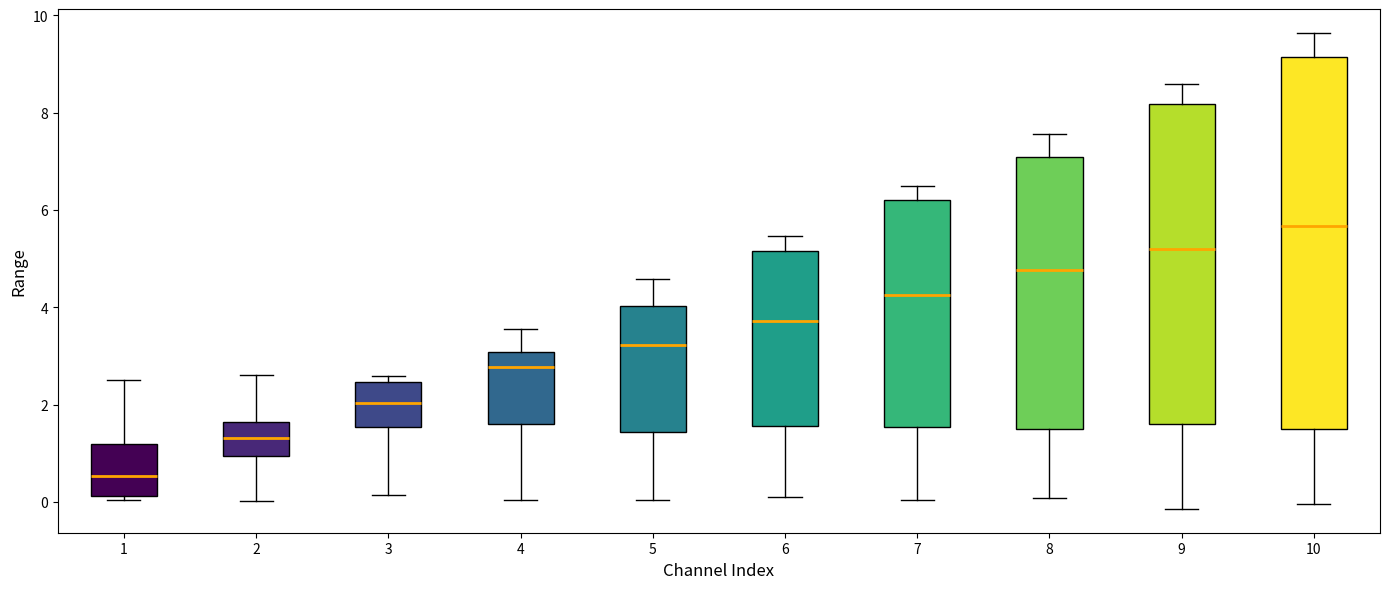

Reading left to right, read every box against the y-axis: the position of its median line, the range the box covers, and the ends of its whiskers. The values are not printed on the chart, so give them approximately, as read against the axis.

1: median 0.6, box 0.2 to 1.2, whiskers 0.0 to 2.6
2: median 1.4, box 1.0 to 1.6, whiskers 0.0 to 2.6
3: median 2.0, box 1.6 to 2.4, whiskers 0.2 to 2.6
4: median 2.8, box 1.6 to 3.0, whiskers 0.0 to 3.6
5: median 3.2, box 1.4 to 4.0, whiskers 0.0 to 4.6
6: median 3.8, box 1.6 to 5.2, whiskers 0.0 to 5.4
7: median 4.2, box 1.6 to 6.2, whiskers 0.0 to 6.4
8: median 4.8, box 1.6 to 7.0, whiskers 0.0 to 7.6
9: median 5.2, box 1.6 to 8.2, whiskers -0.2 to 8.6
10: median 5.6, box 1.4 to 9.2, whiskers 0.0 to 9.6